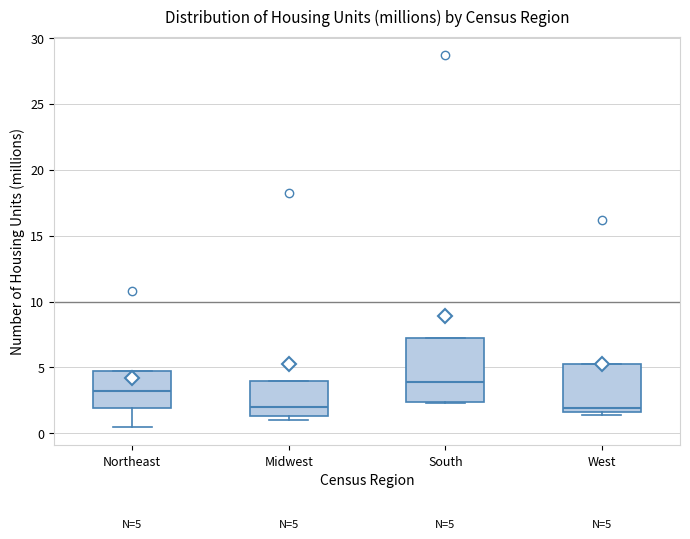

Comparing the boxes themselves (not the whiskers), which one is the tallest?

South